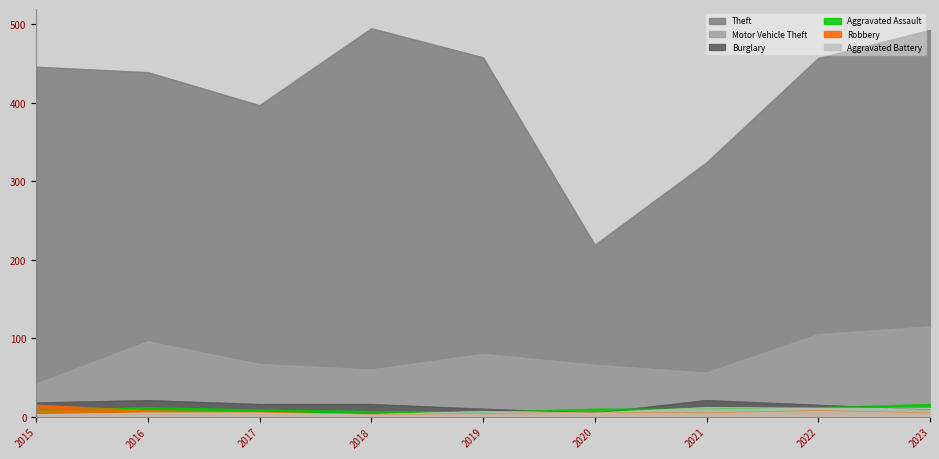

Does the chart display data point markers on the line(s)?

No